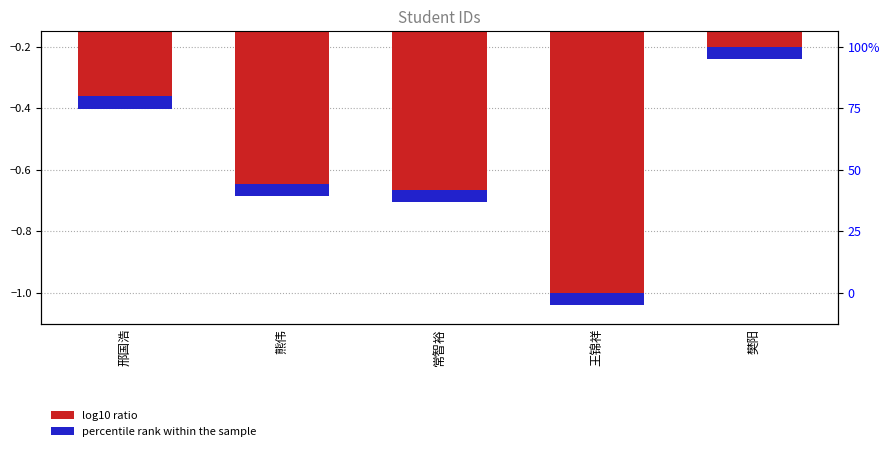

True or false: the data shows -0.6 at 熊伟.

True